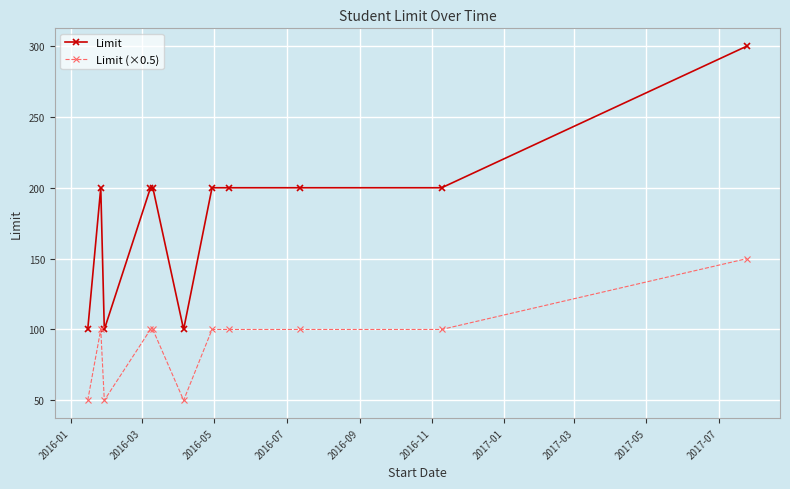

What is the difference between the maximum and minimum values in the Limit (×0.5) series?

100